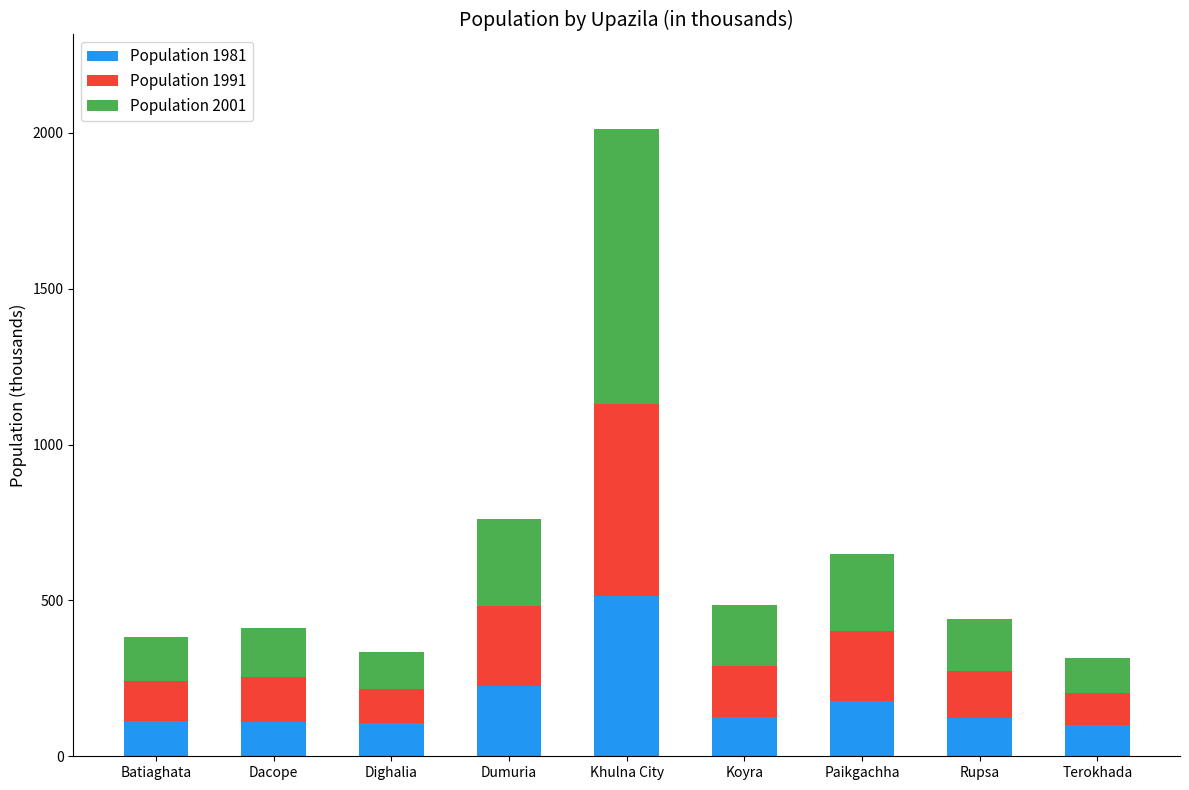

What is the difference between the second highest and minimum values in the Population 1981 series?

126